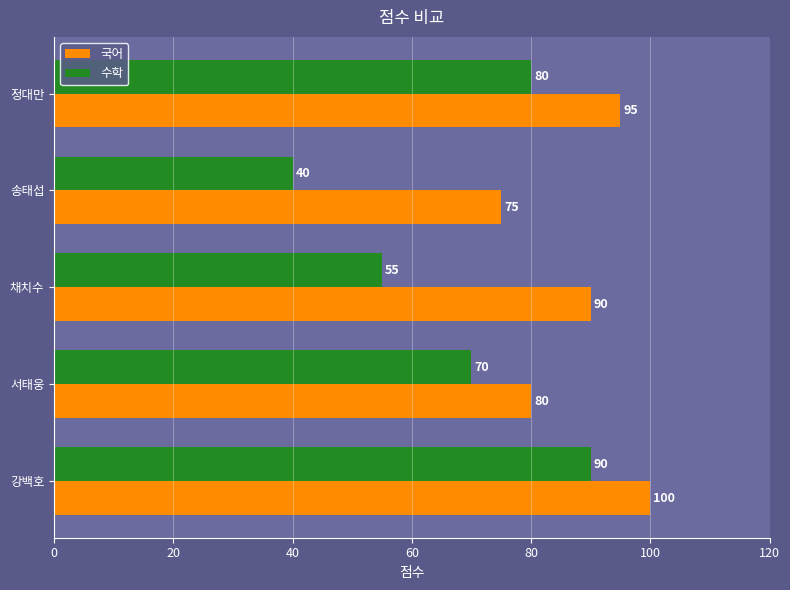

Where is 국어 nearest to the value 87?

채치수